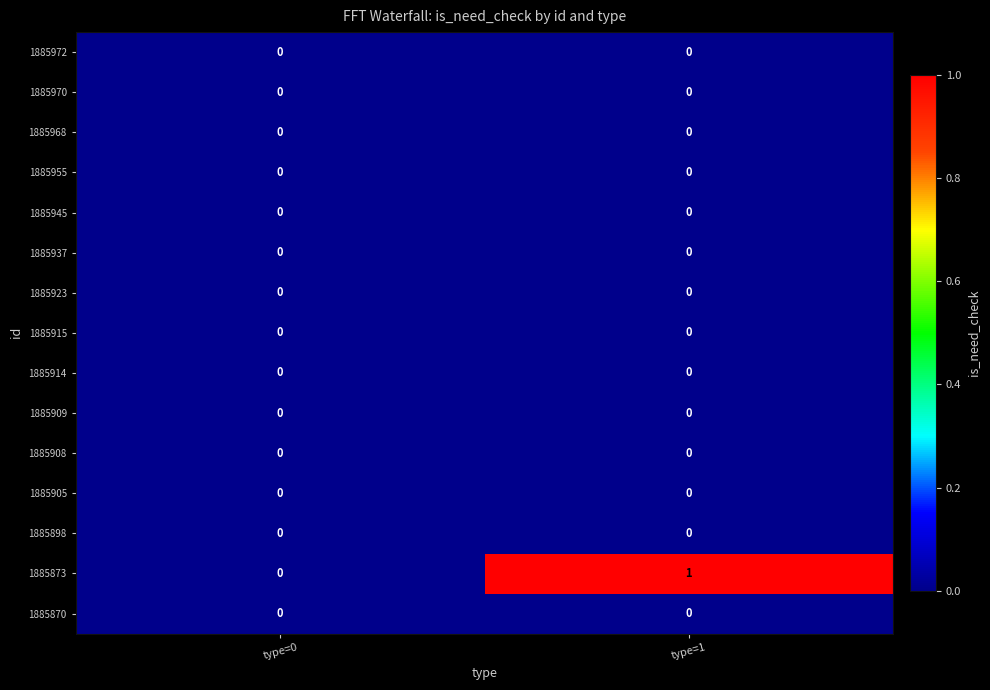

Which series changed the most between type=0 and type=1?

1885873